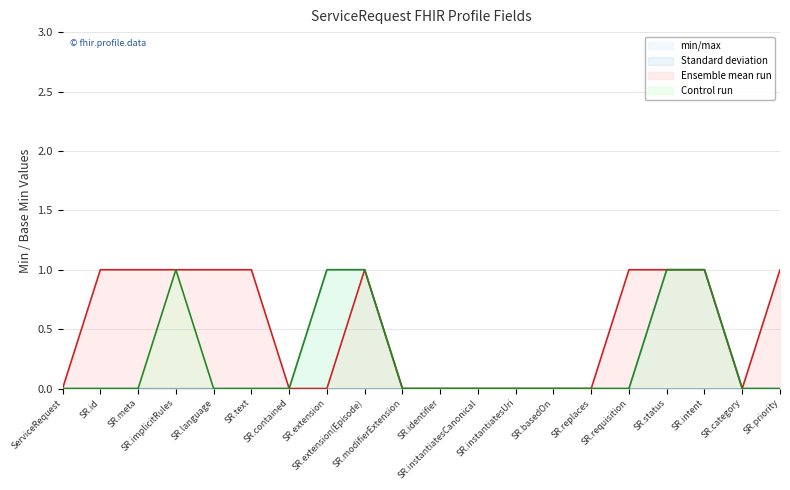

Which series has the largest total across all categories?

Ensemble mean run